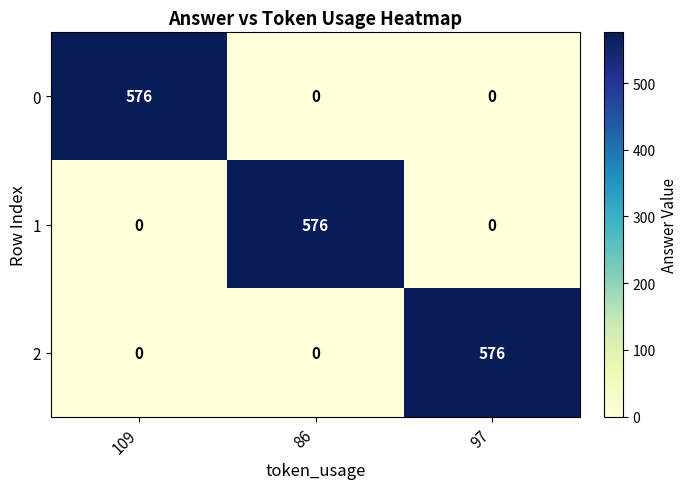

Reading left to right, transcribe all the data shown in this chart.

0: 576	0	0
1: 0	576	0
2: 0	0	576